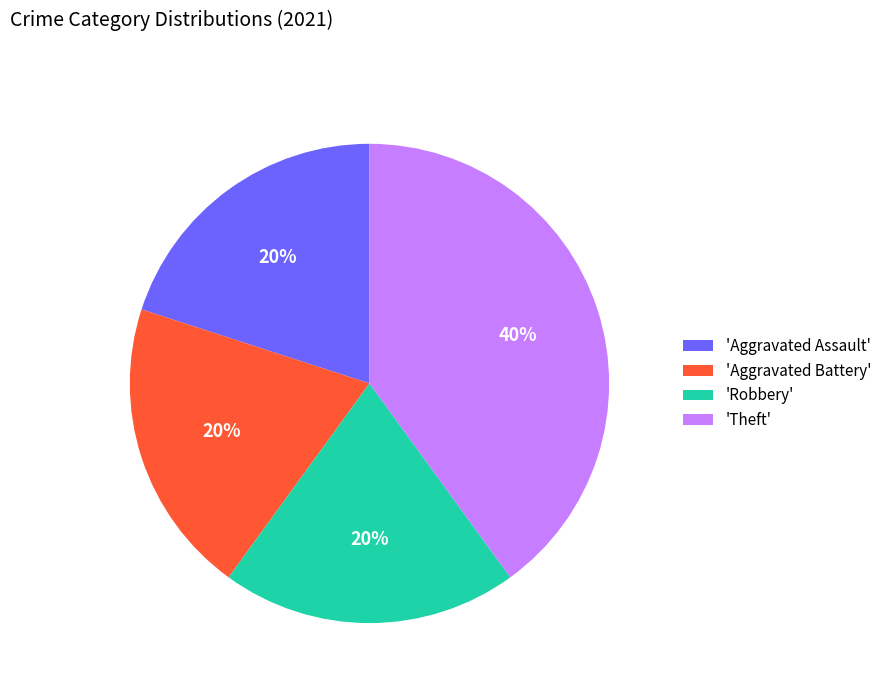

The 'Aggravated Assault' slice represents 10% of the pie. True or false?

False